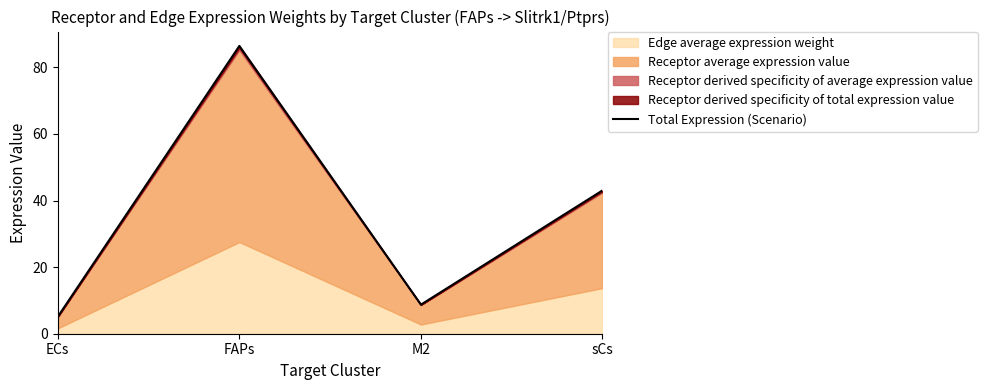

How many data points are less than 43?

2